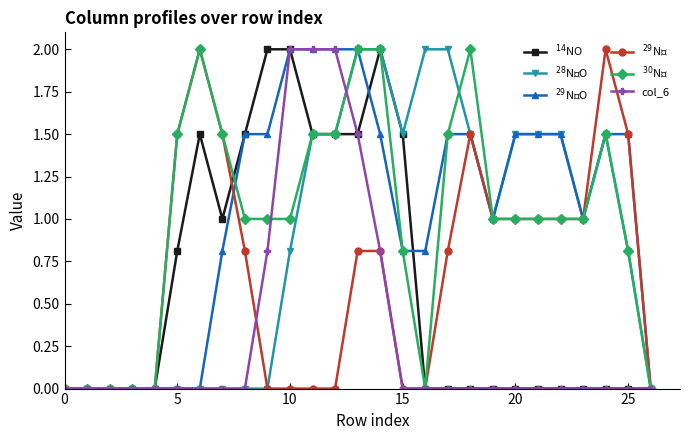

How many lines are shown in the chart?

6